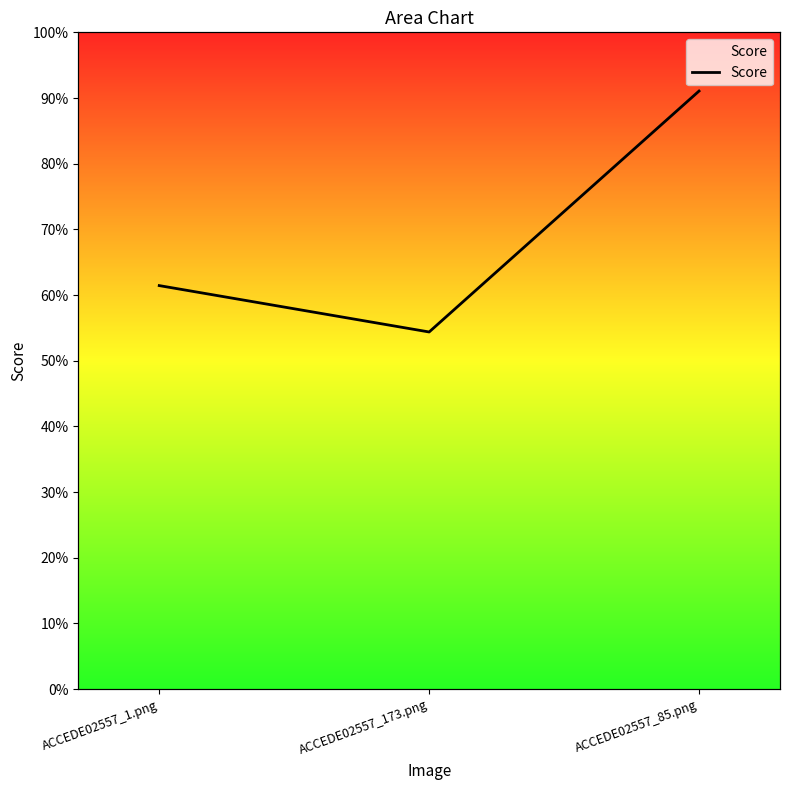

Does the chart display data point markers on the line(s)?

No